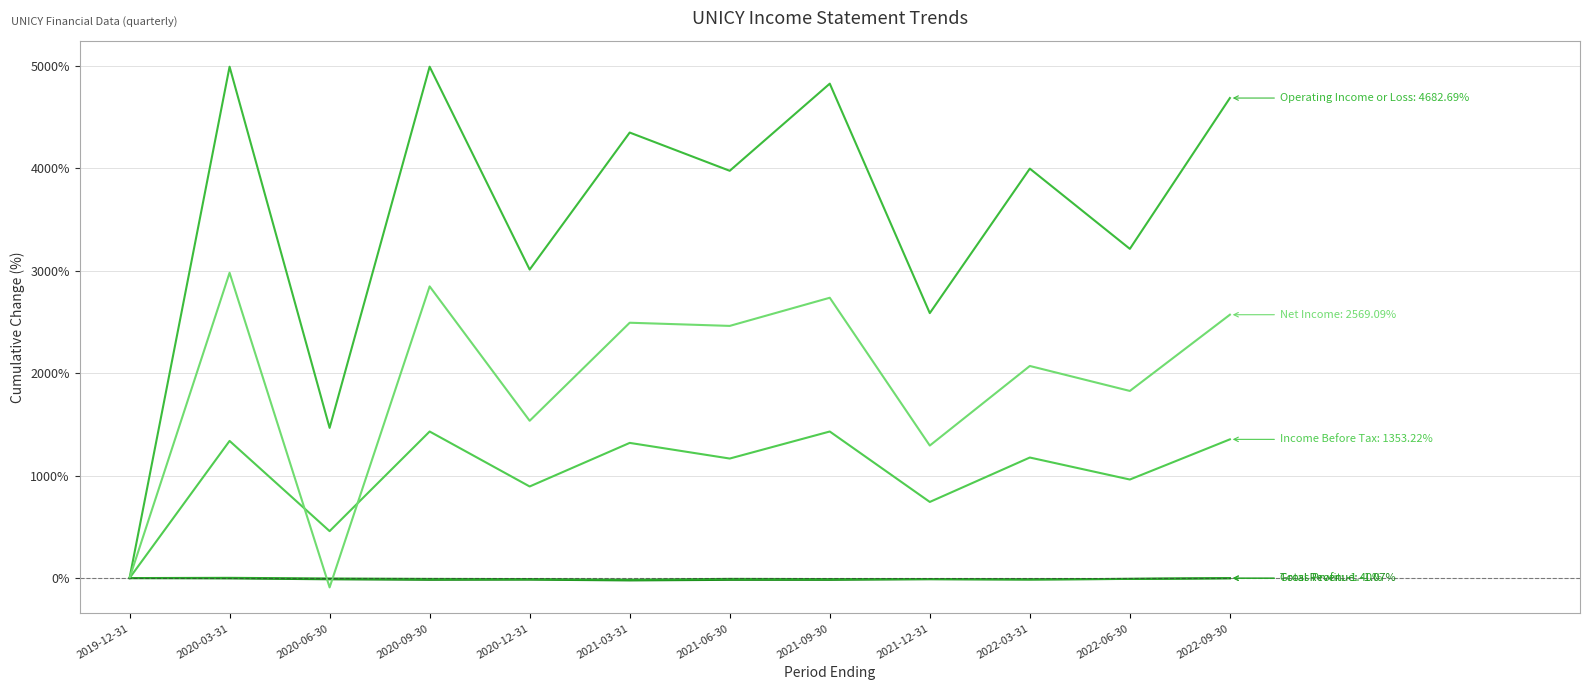

Does the chart display data point markers on the line(s)?

No